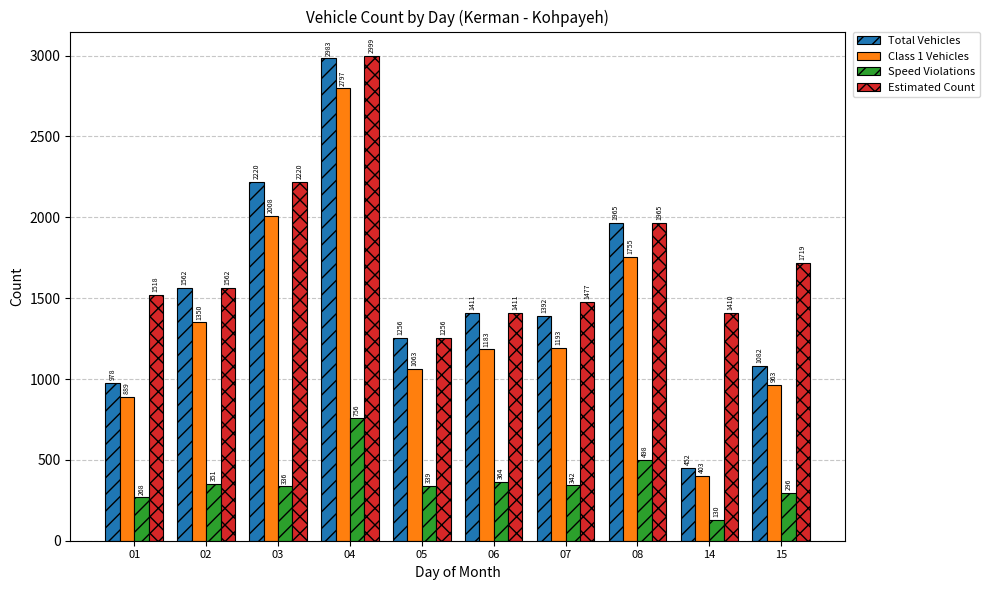

Reading left to right, transcribe all the data shown in this chart.

Total Vehicles: 978	1562	2220	2983	1256	1411	1392	1965	452	1082
Class 1 Vehicles: 889	1350	2008	2797	1063	1183	1193	1755	403	963
Speed Violations: 268	351	336	756	339	364	342	498	130	296
Estimated Count: 1518	1562	2220	2999	1256	1411	1477	1965	1410	1719